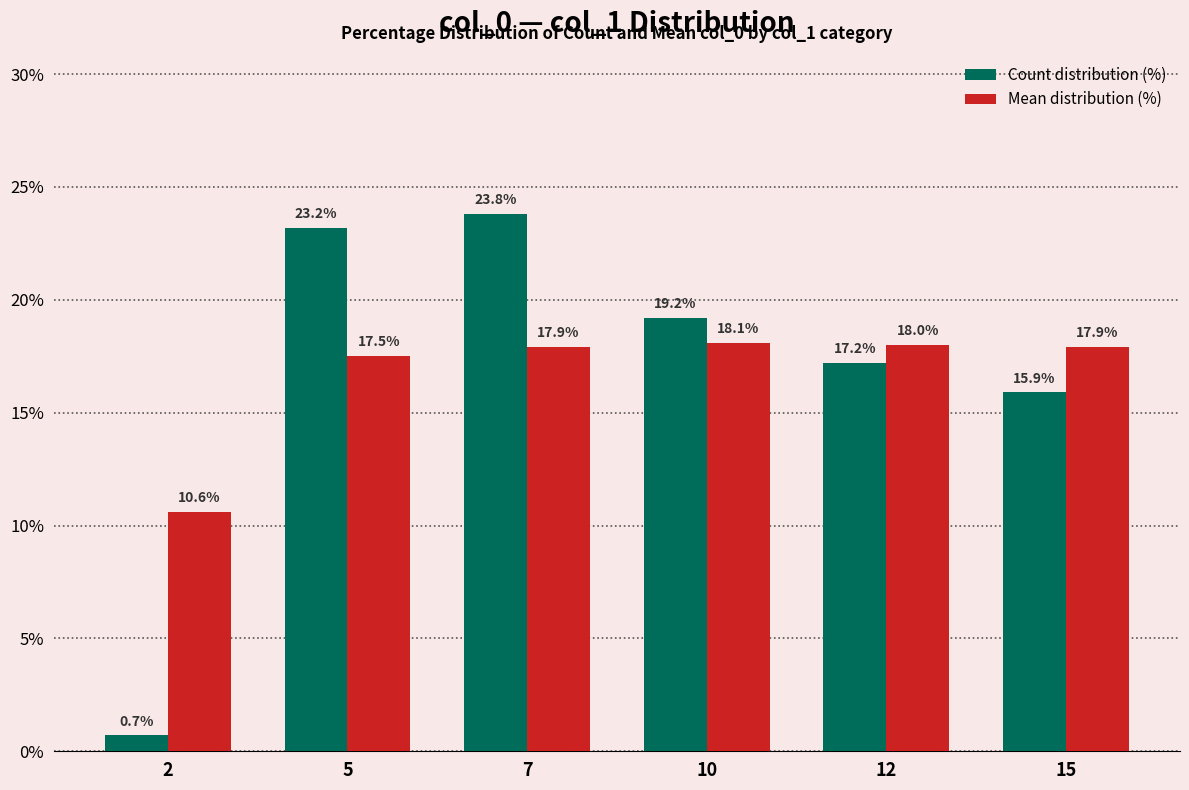

Which label corresponds to the largest value in the chart?

7